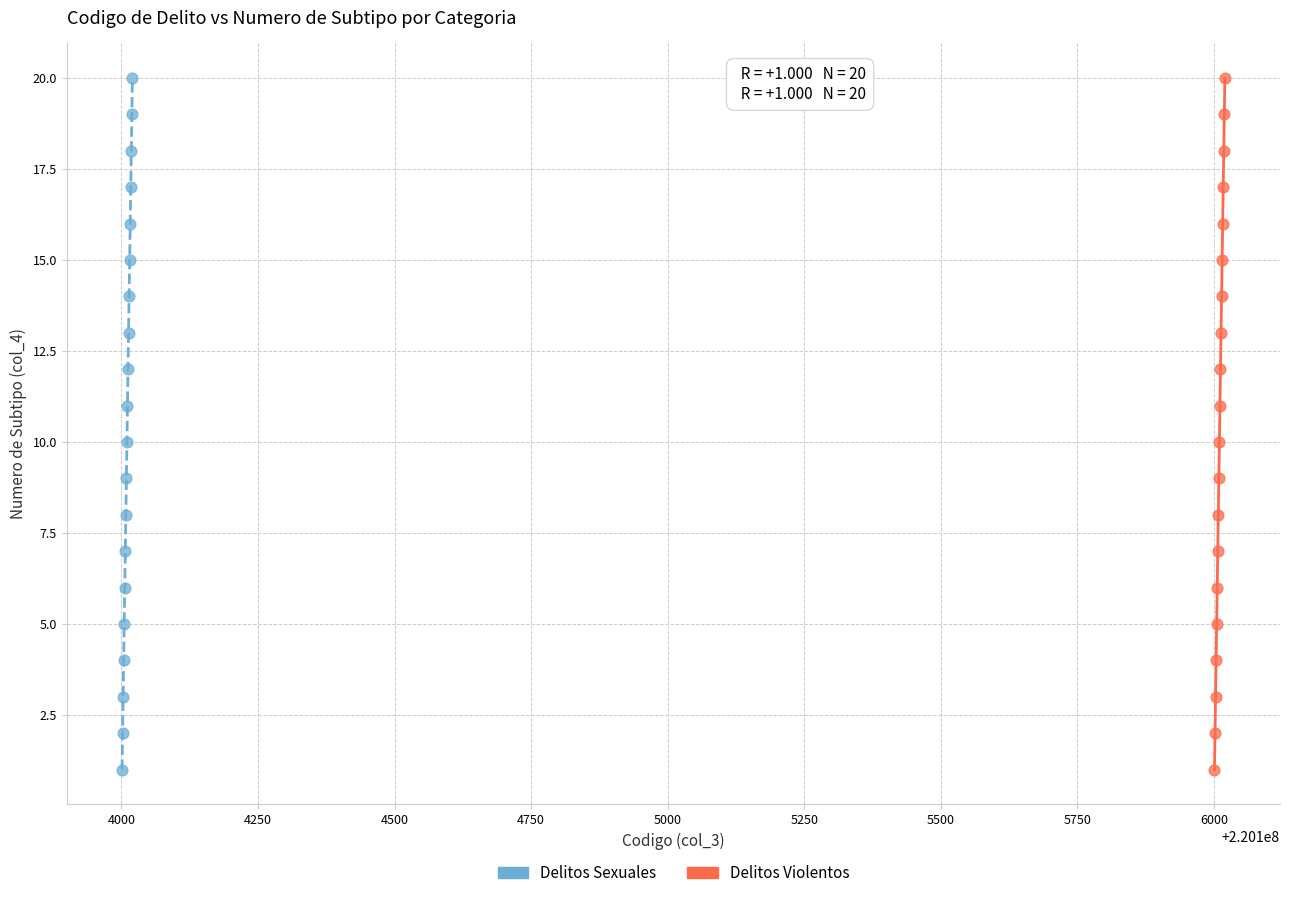

What are all the series names shown in the legend?

Delitos Sexuales, Delitos Violentos